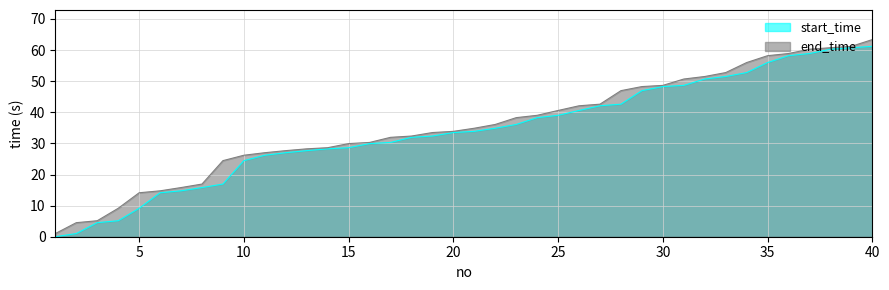

At which label does end_time reach its minimum?

1